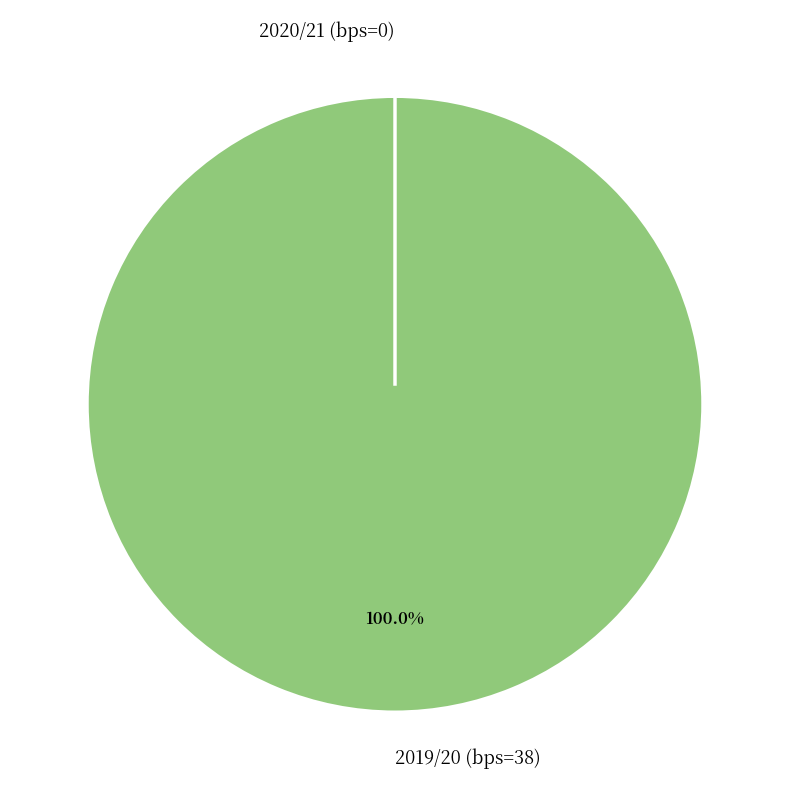

How many segments does this pie chart have?

2